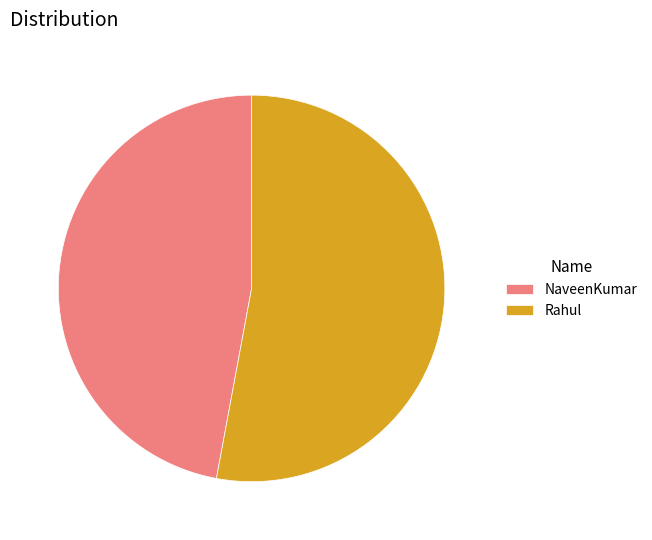

Which slice is the smallest?

NaveenKumar